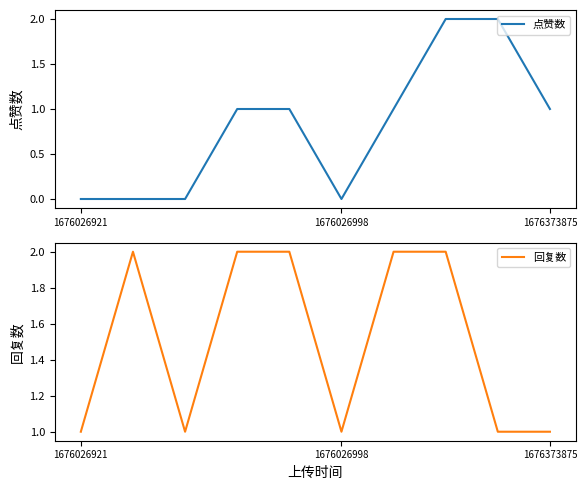

Between 4 and 7, which series saw the biggest shift?

点赞数